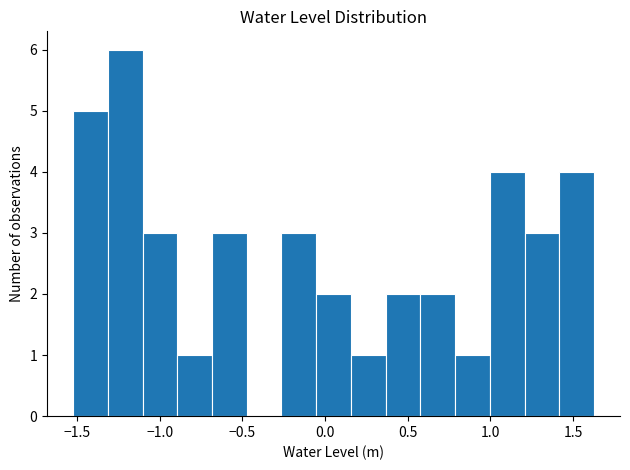

Reading left to right, list every bar in this chart as the range it spans on the x-axis followed by its height. Neither the bar edges nor the heights are printed on the chart, so give them approximately, as read against the axes.

-1.50 to -1.30: 5
-1.30 to -1.10: 6
-1.10 to -0.90: 3
-0.90 to -0.70: 1
-0.70 to -0.45: 3
-0.45 to -0.25: 0
-0.25 to -0.05: 3
-0.05 to 0.15: 2
0.15 to 0.35: 1
0.35 to 0.60: 2
0.60 to 0.80: 2
0.80 to 1.00: 1
1.00 to 1.20: 4
1.20 to 1.40: 3
1.40 to 1.65: 4